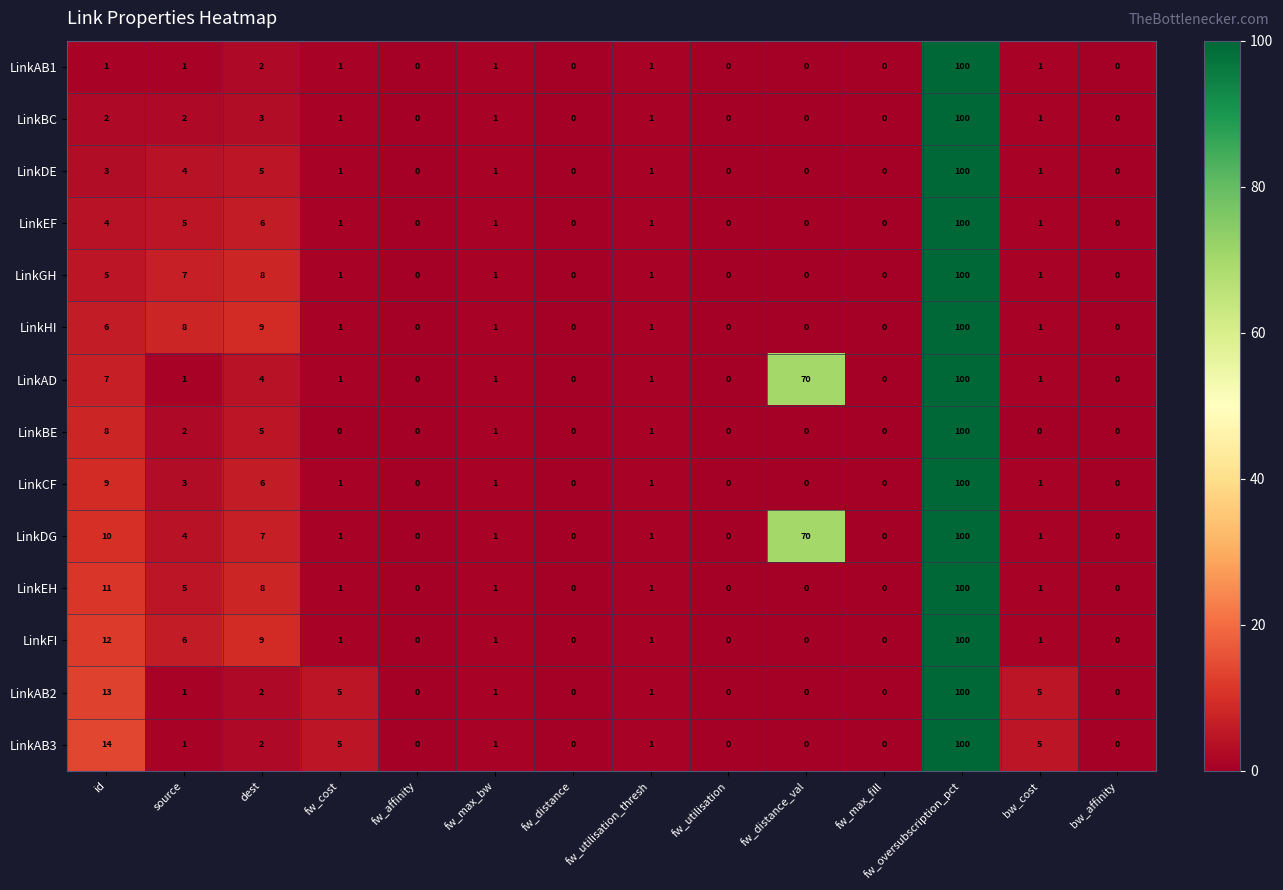

What is the average value of the LinkAB3 series?

9